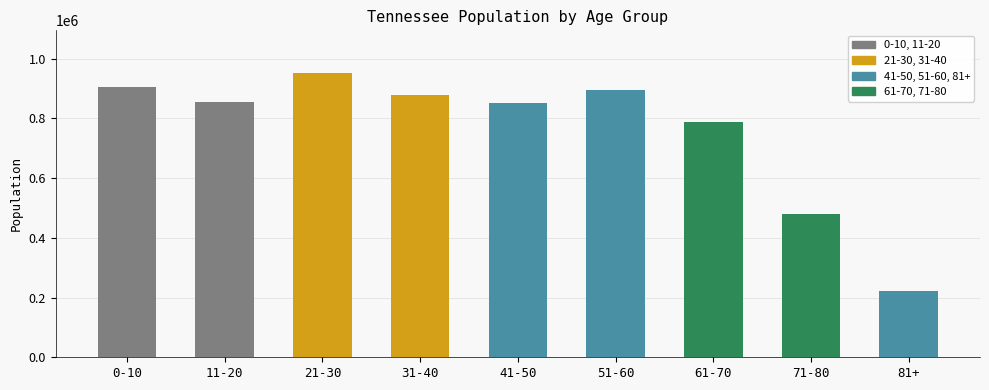

Are the bars horizontal?

No